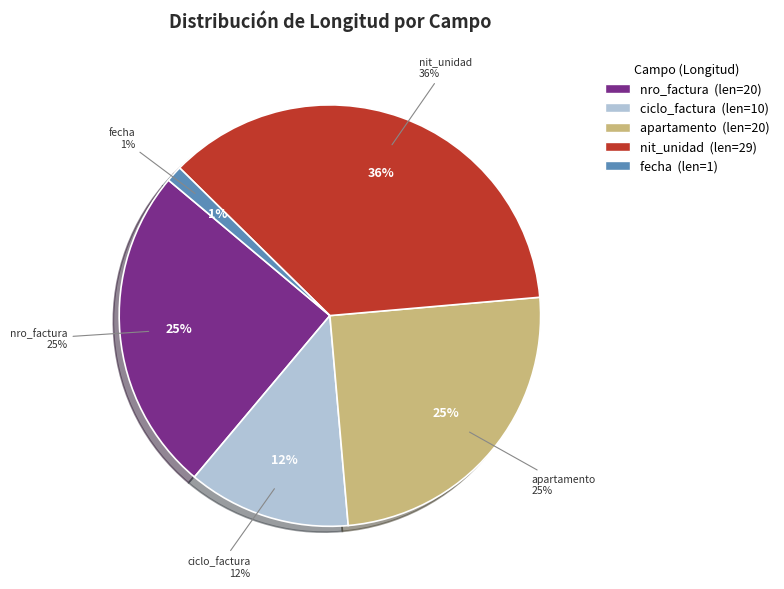

Rank the categories by value from lowest to highest.

fecha, ciclo_factura, nro_factura, apartamento, nit_unidad